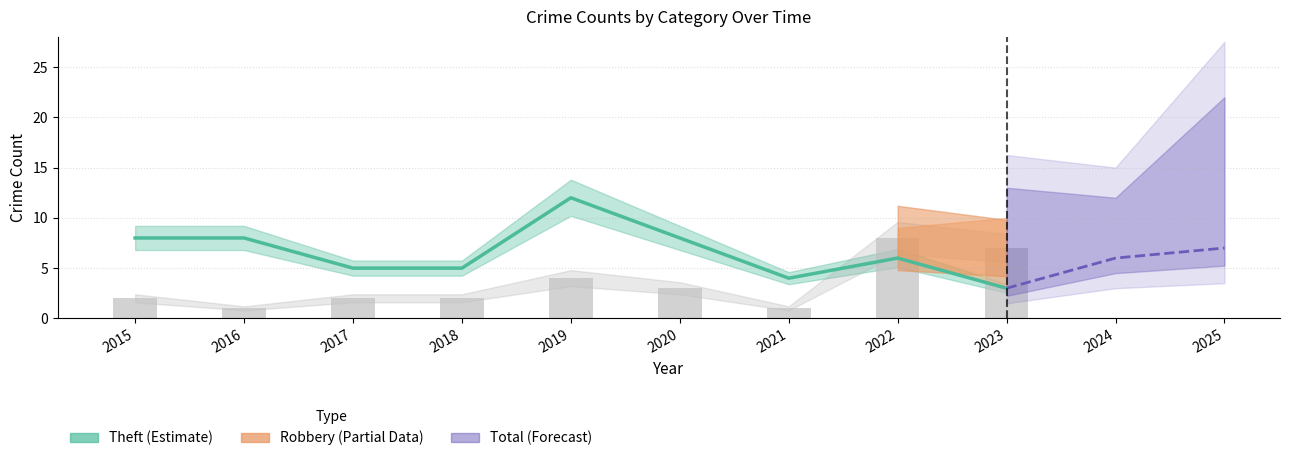

What is the average value of the Robbery series?

3